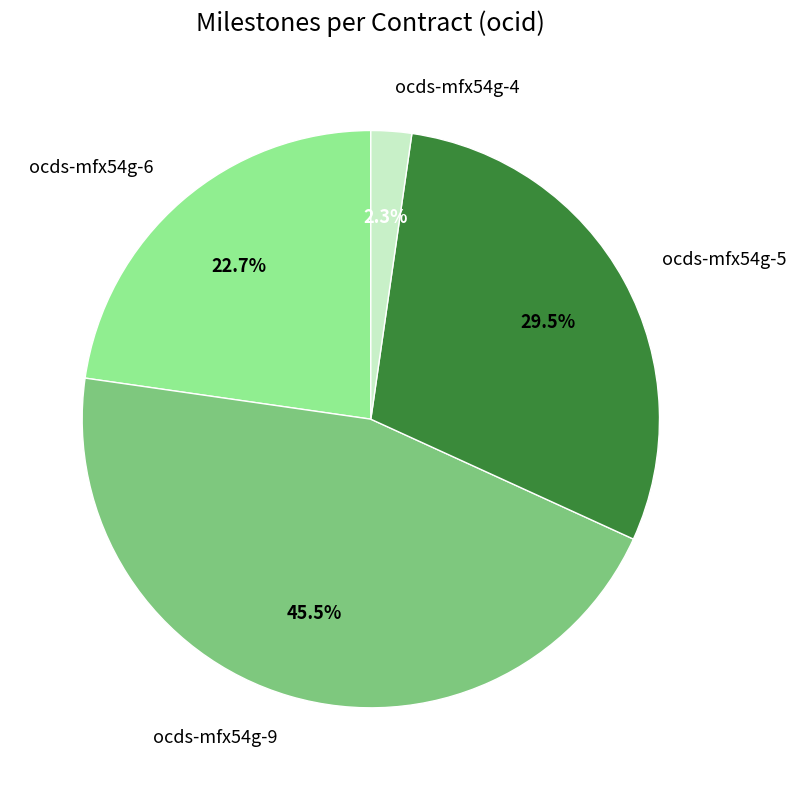

What is the smallest slice in the pie chart?

ocds-mfx54g-4